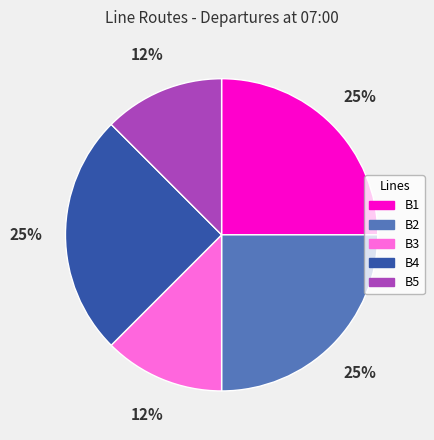

To the nearest percent, what is the average slice percentage?

20%